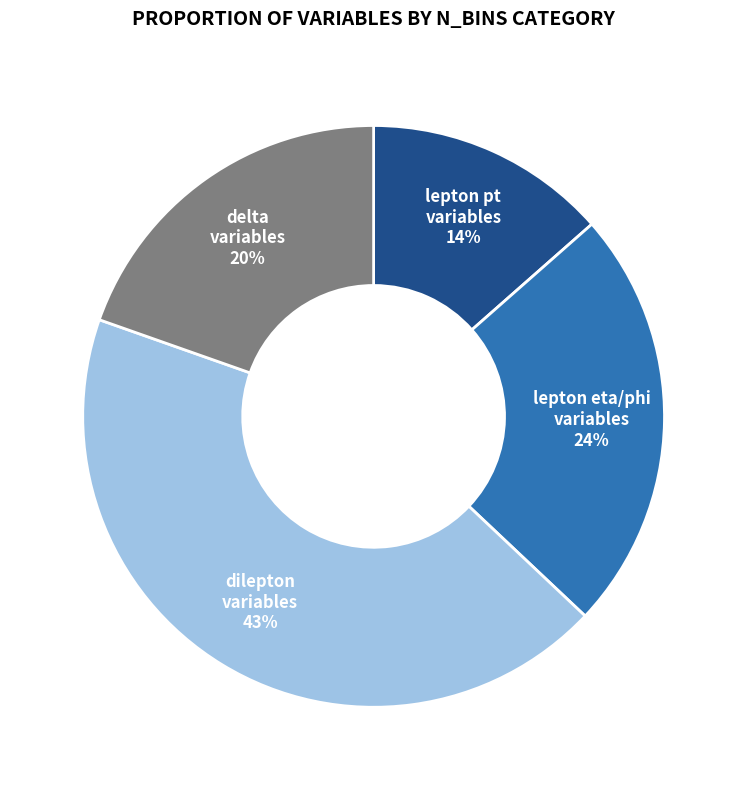

Is there a majority slice in this chart?

No